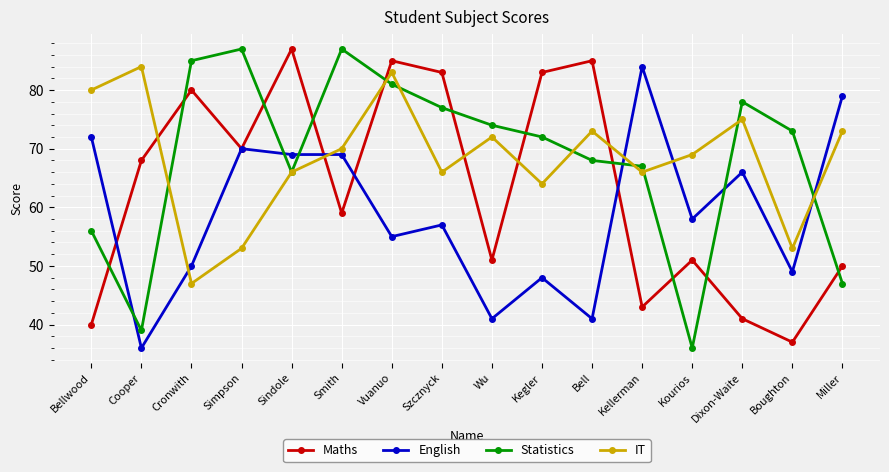

What is the sum of all English values?

944